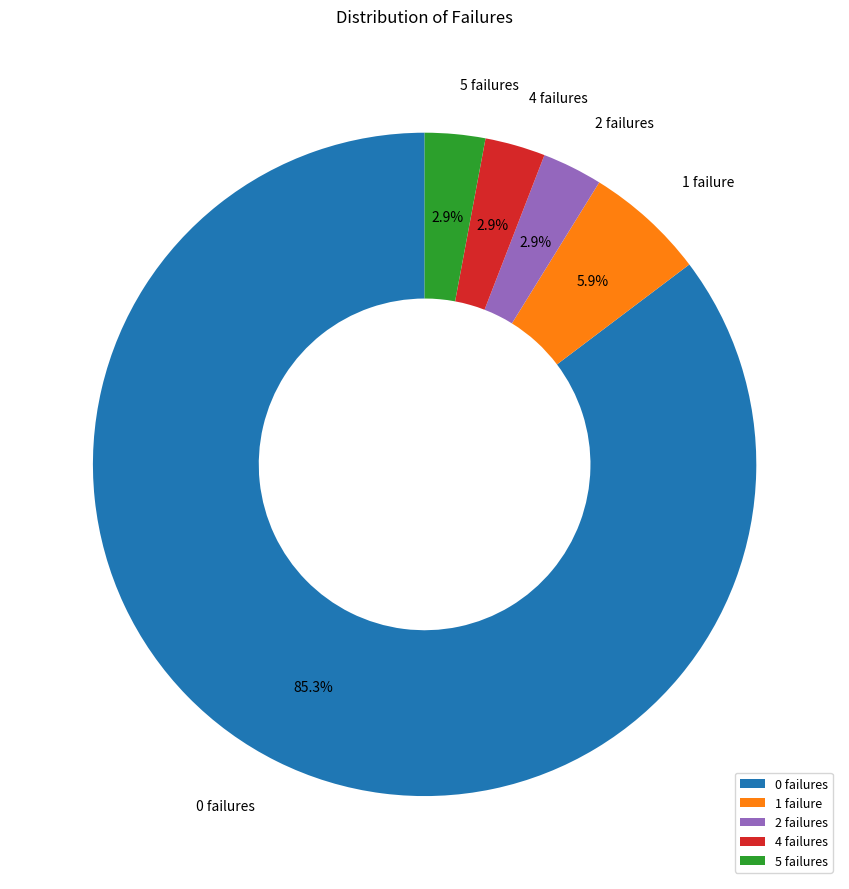

What is the ratio of the value at 5 failures to the value at 4 failures?

1.0